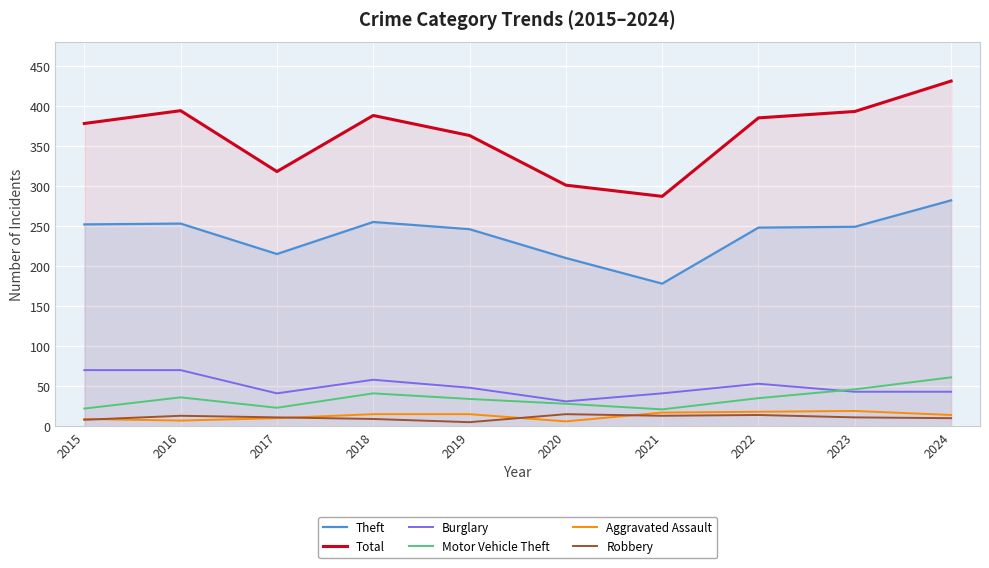

Where does the Burglary series first go above 48?

2015